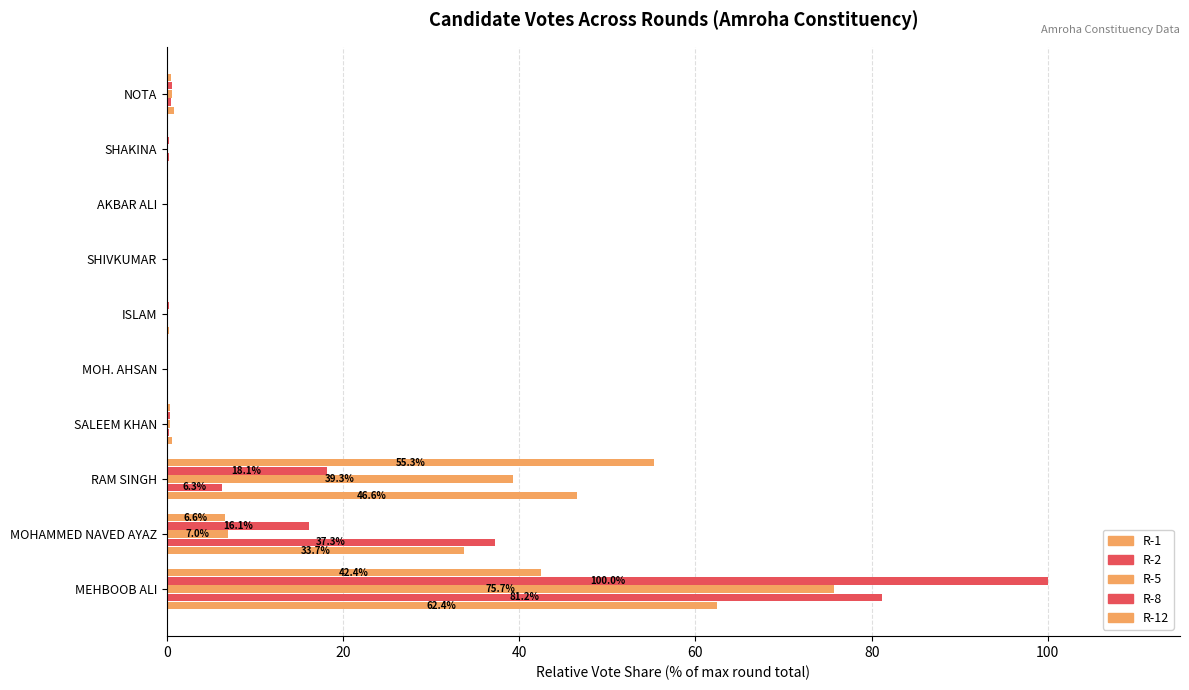

What is the value of the R-1 bar at the 1st from the left?

62.4